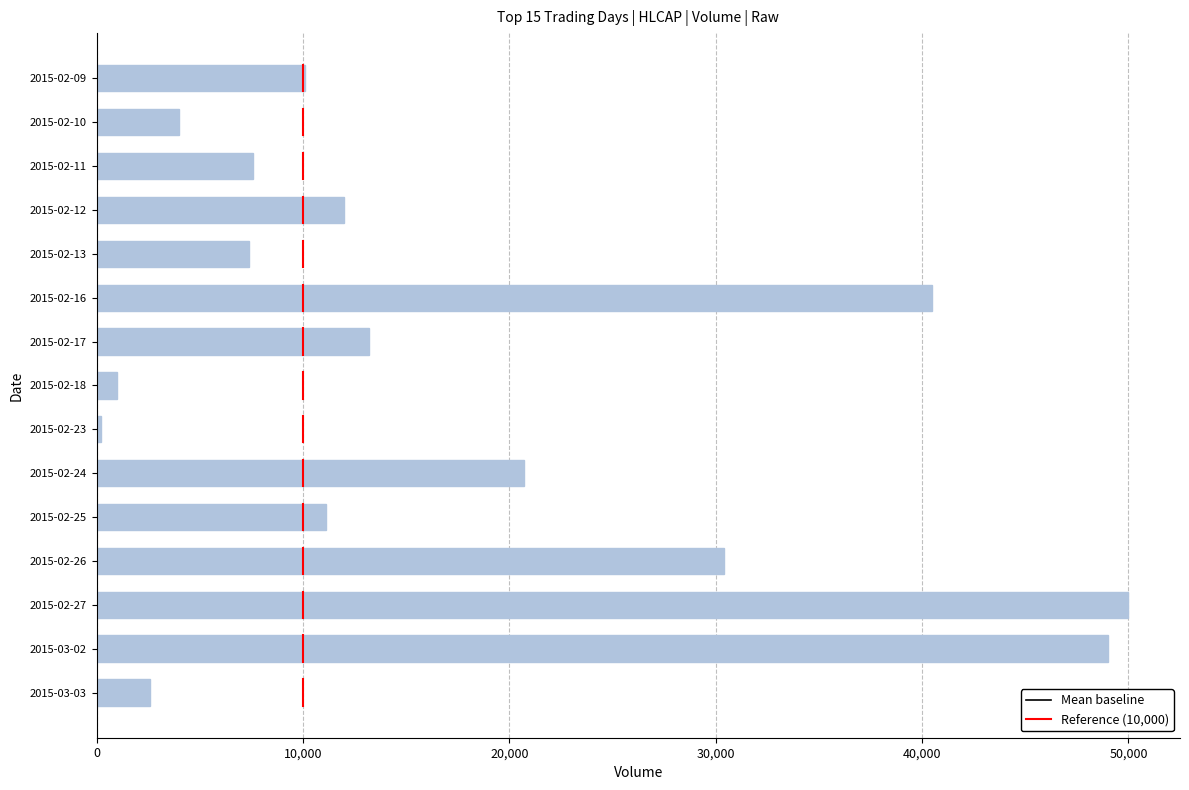

Which label corresponds to the smallest value in the chart?

2015-02-23